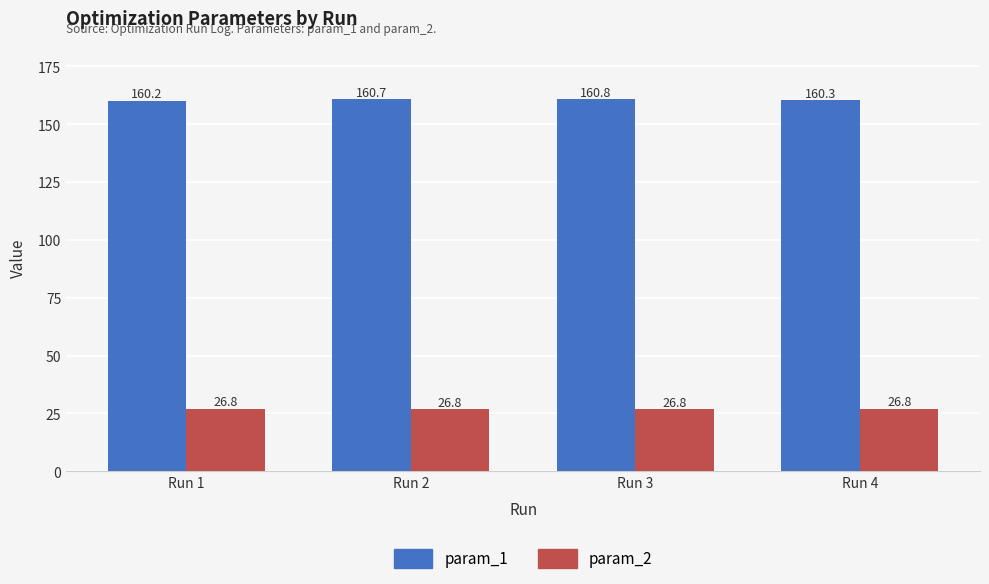

What are all the series names shown in the legend?

param_1, param_2